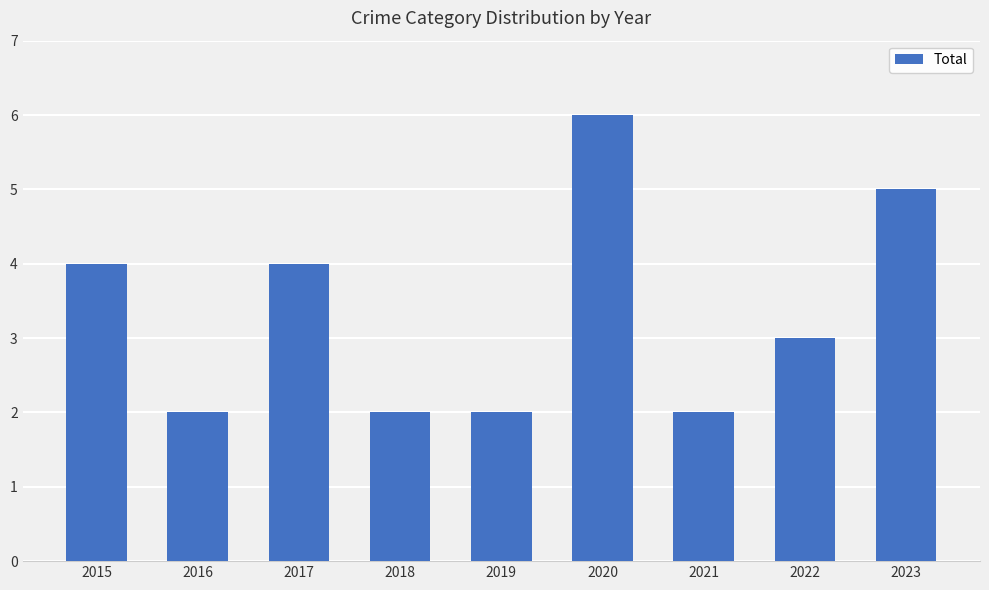

What is the difference between the maximum and minimum values?

4